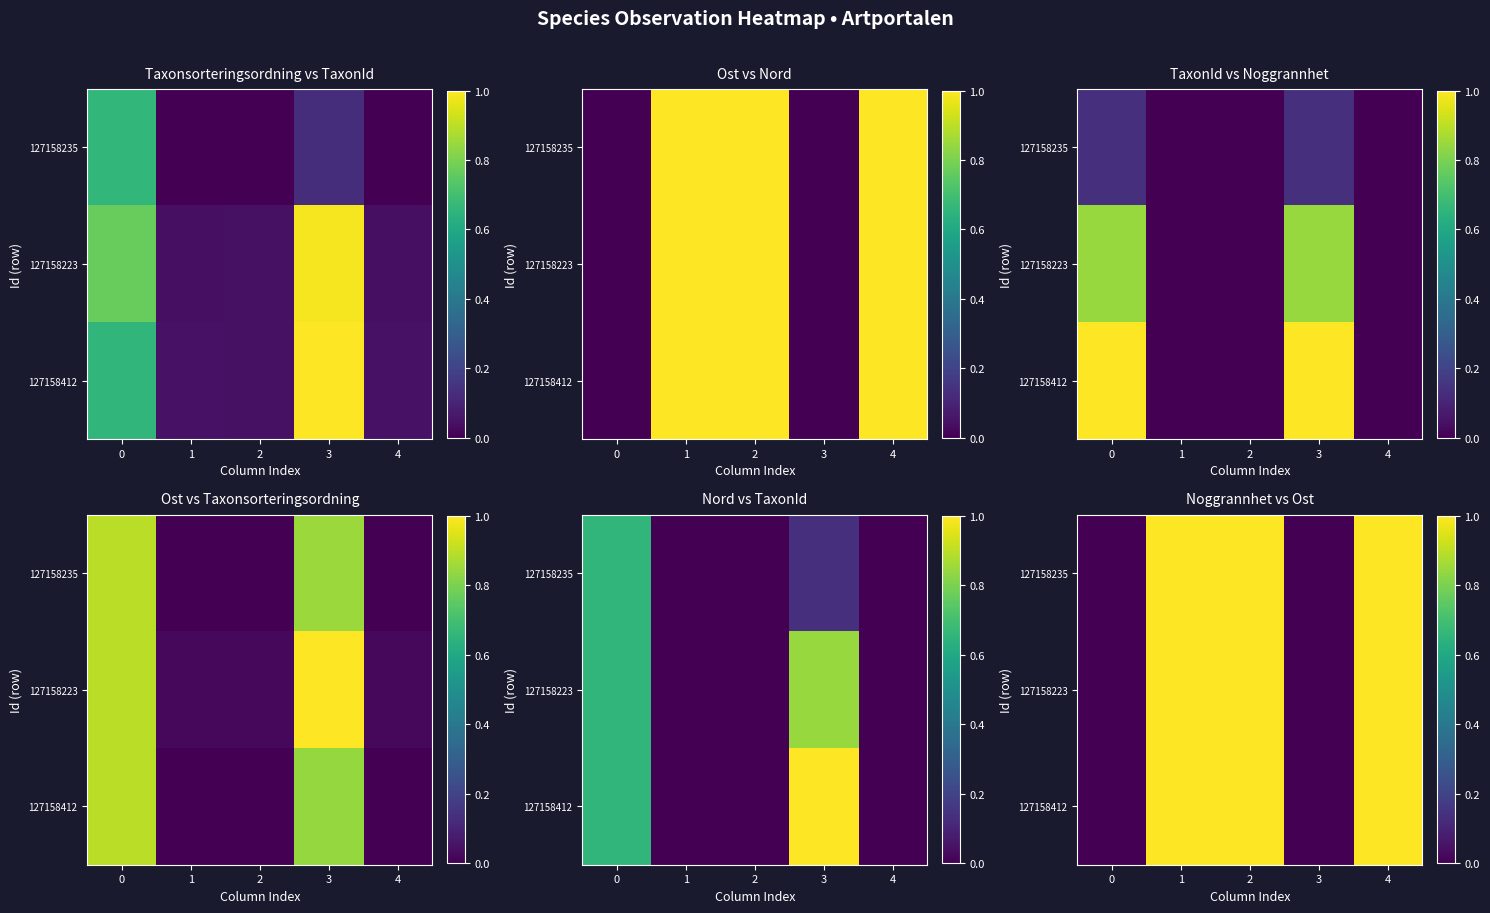

True or false: 127158223 has a value of 1.0 at 2.

True